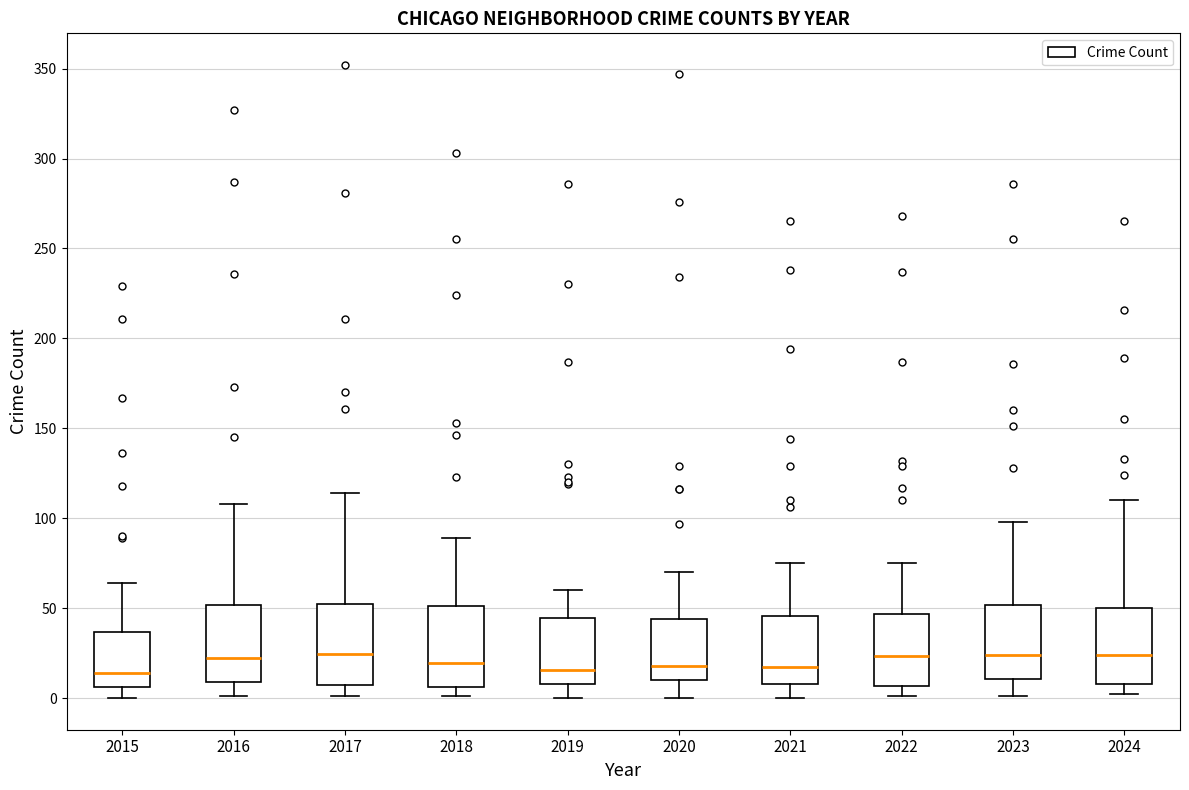

Reading left to right, transcribe this box plot: for each box, give where its median line is, the range the box spans, and where its two whiskers end, as read against the y-axis. The values are not printed on the chart, so give them approximately, as read against the axis.

2015: median 15, box 5 to 35, whiskers 0 to 65
2016: median 25, box 10 to 50, whiskers 0 to 110
2017: median 25, box 5 to 55, whiskers 0 to 115
2018: median 20, box 5 to 50, whiskers 0 to 90
2019: median 15, box 10 to 45, whiskers 0 to 60
2020: median 20, box 10 to 45, whiskers 0 to 70
2021: median 15, box 10 to 45, whiskers 0 to 75
2022: median 25, box 5 to 45, whiskers 0 to 75
2023: median 25, box 10 to 50, whiskers 0 to 100
2024: median 25, box 10 to 50, whiskers 0 to 110